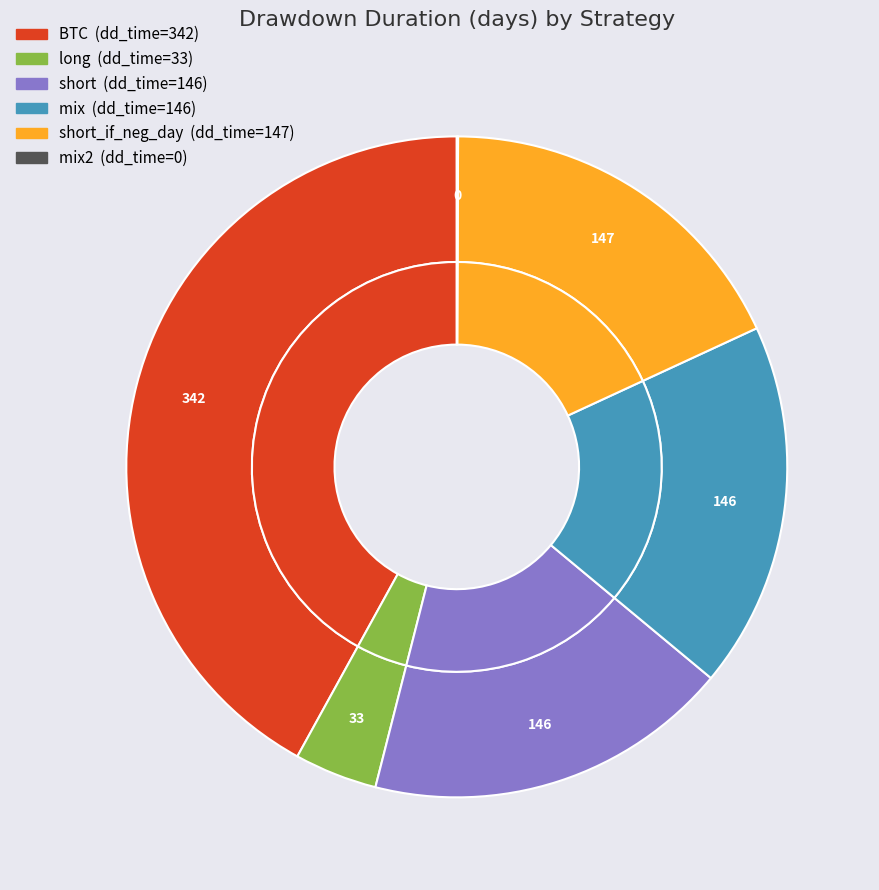

Is the sum of mix2 and long greater than half?

No